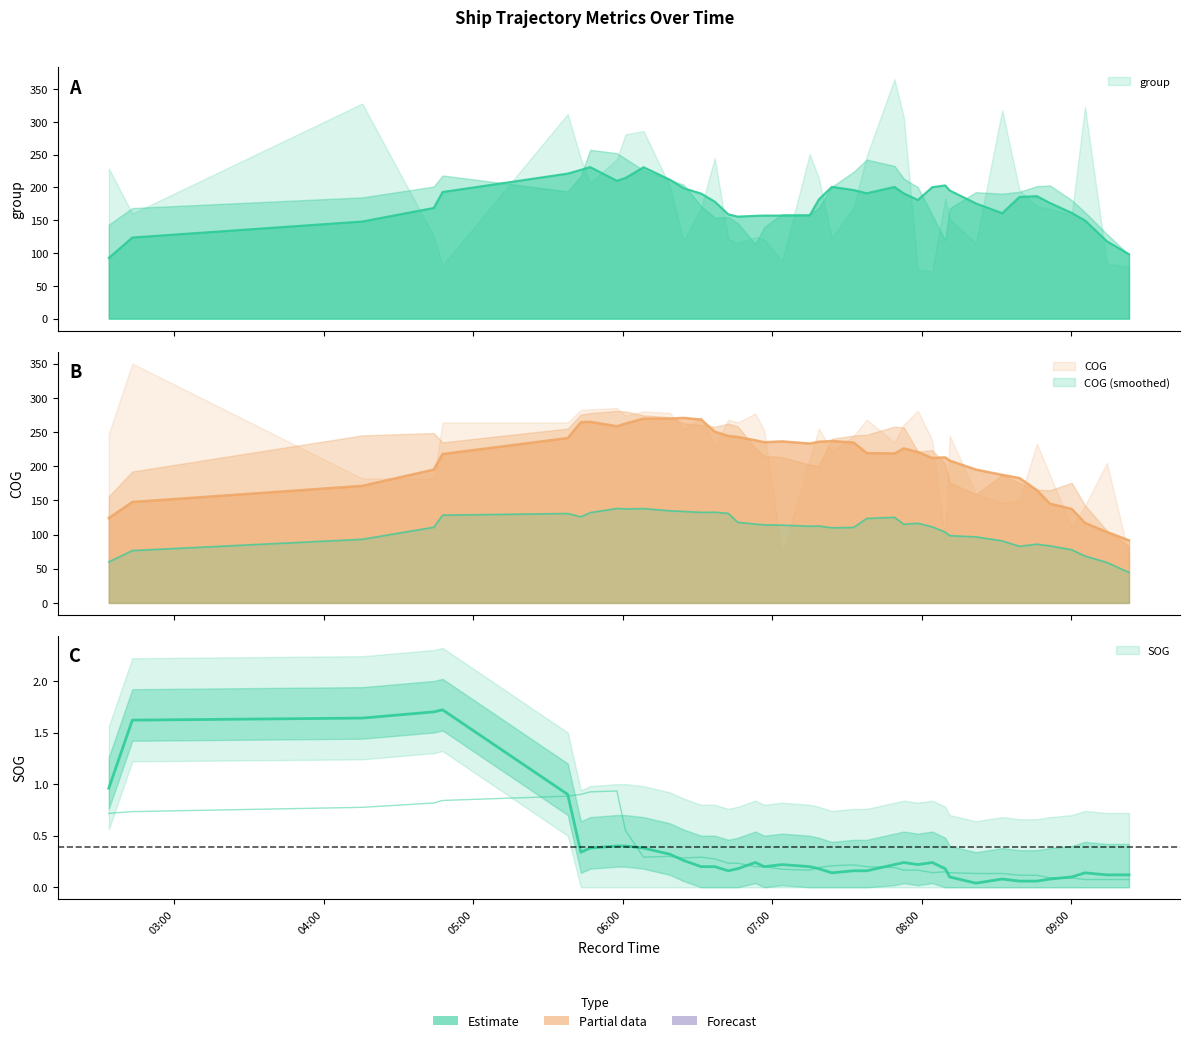

Between 2024-04-20 07:18:39 and 2024-04-20 08:39:11, which series saw the biggest shift?

COG